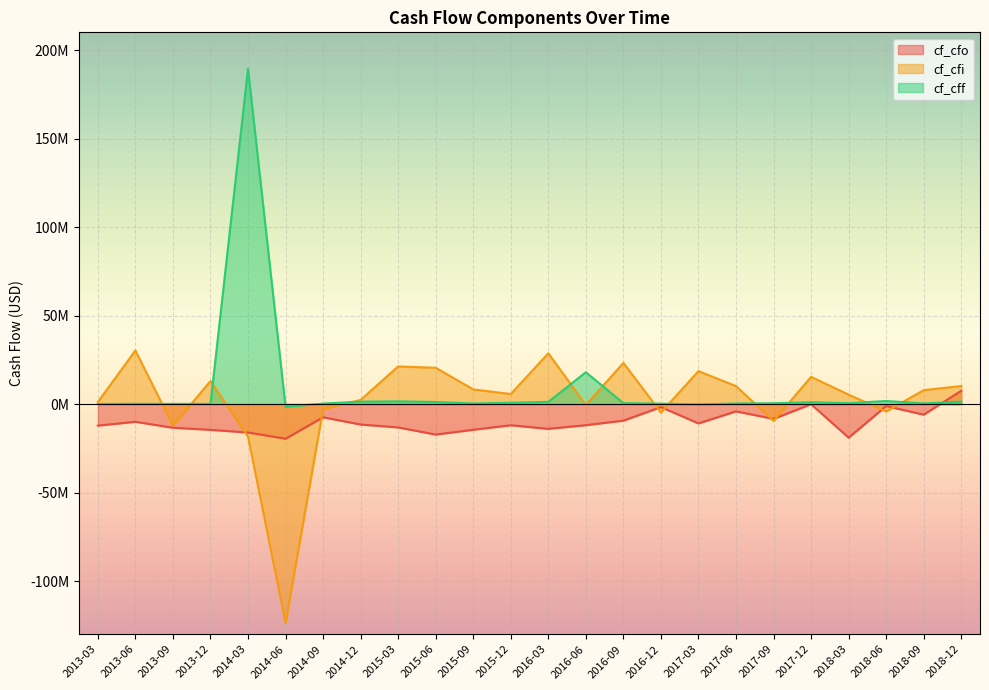

What are all the series names shown in the legend?

cf_cfo, cf_cfi, cf_cff